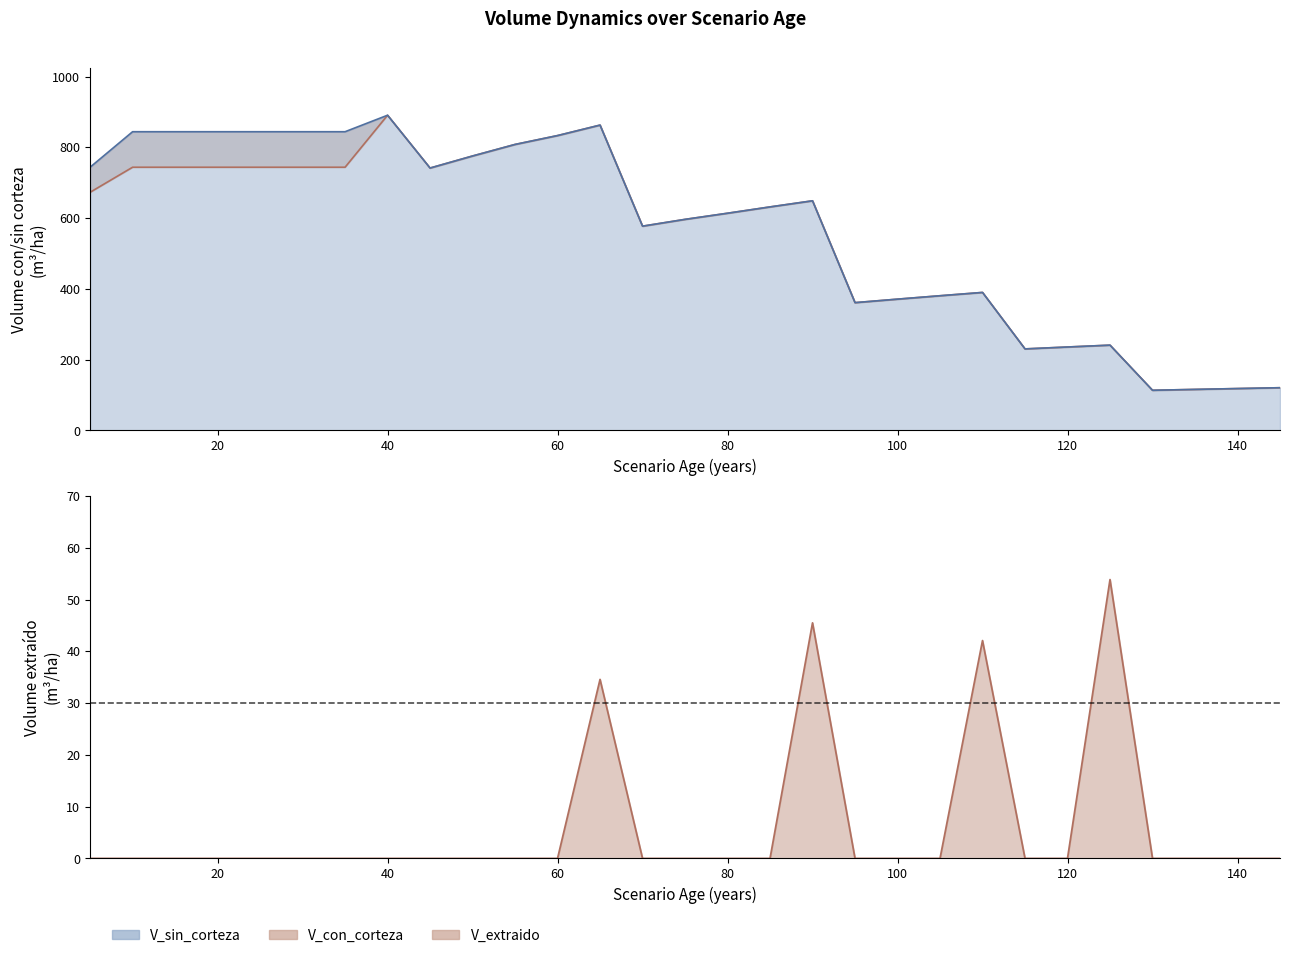

At which category does V_extraido reach its first local peak?

65